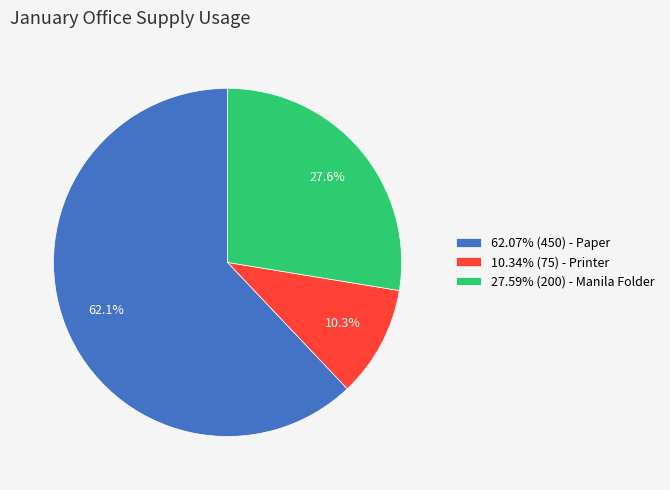

Approximately how many times larger is the value at 27.59% (200) - Manila Folder compared to 62.07% (450) - Paper?

0.4